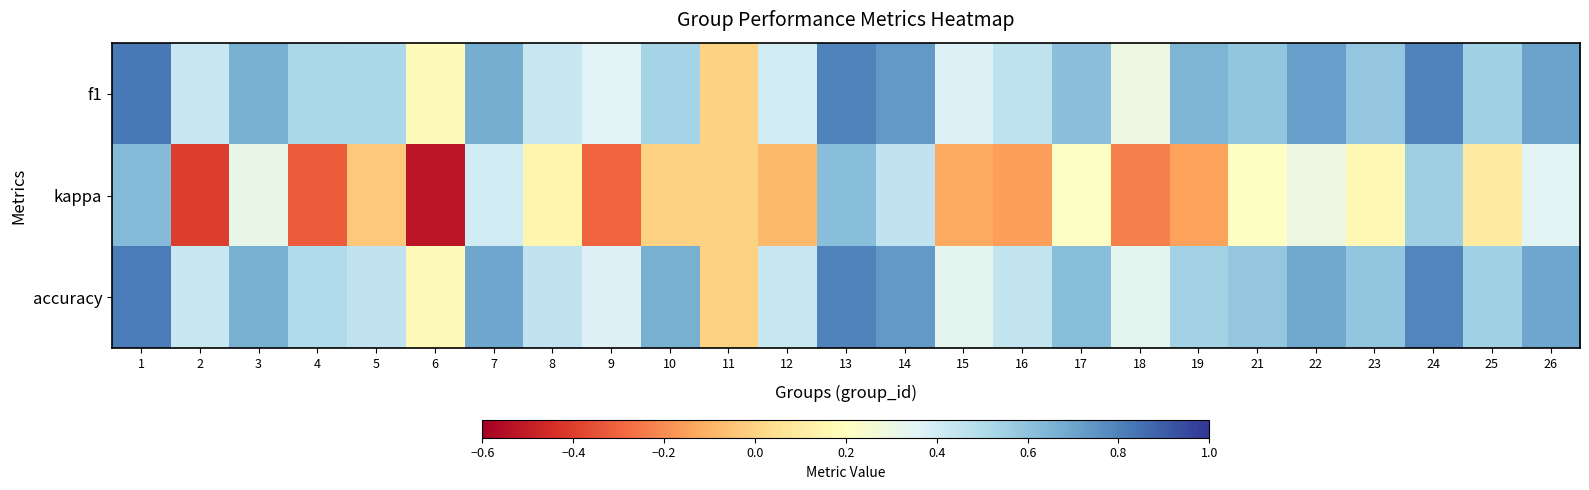

Which category has the highest value across all series?

1